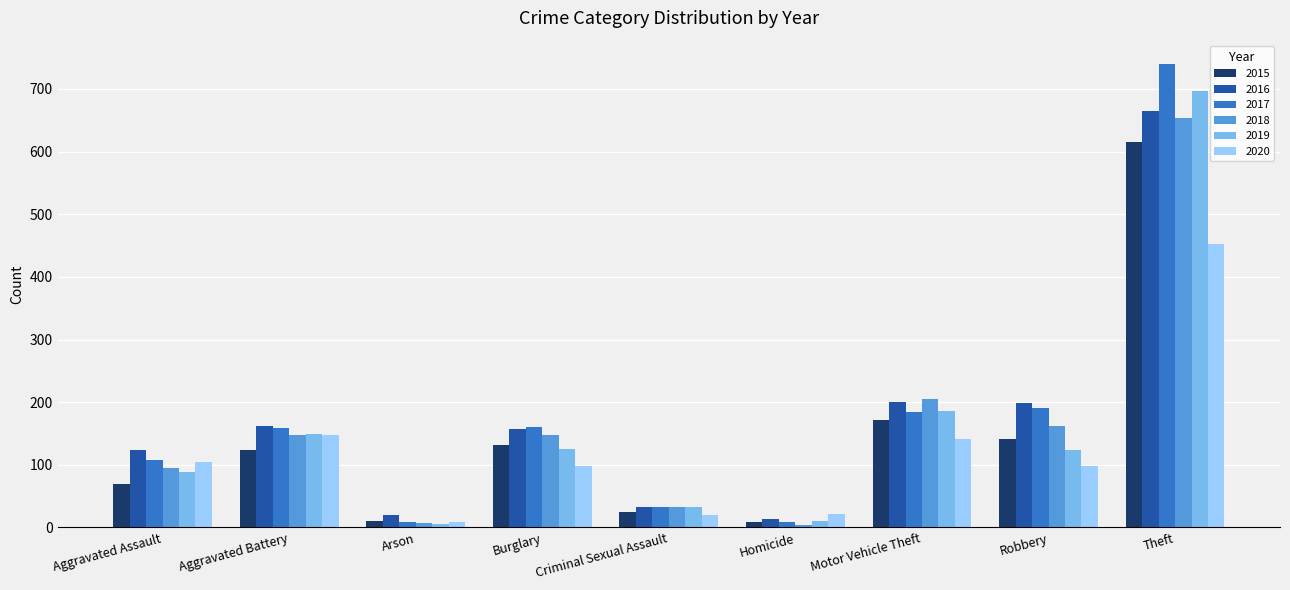

What is the greatest value displayed?

740